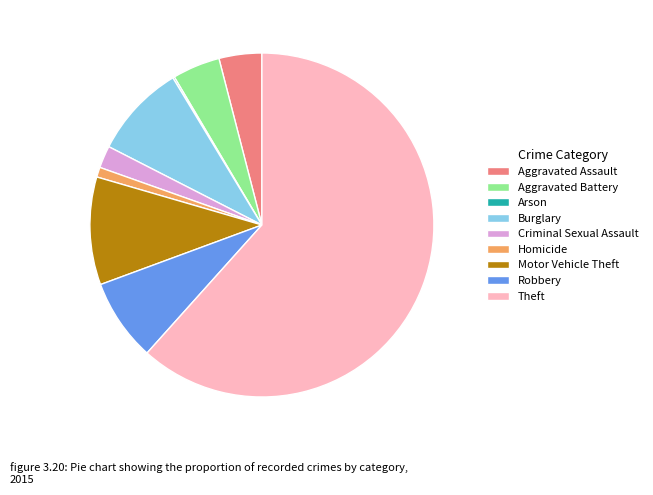

Is the sum of Homicide and Robbery greater than half?

No